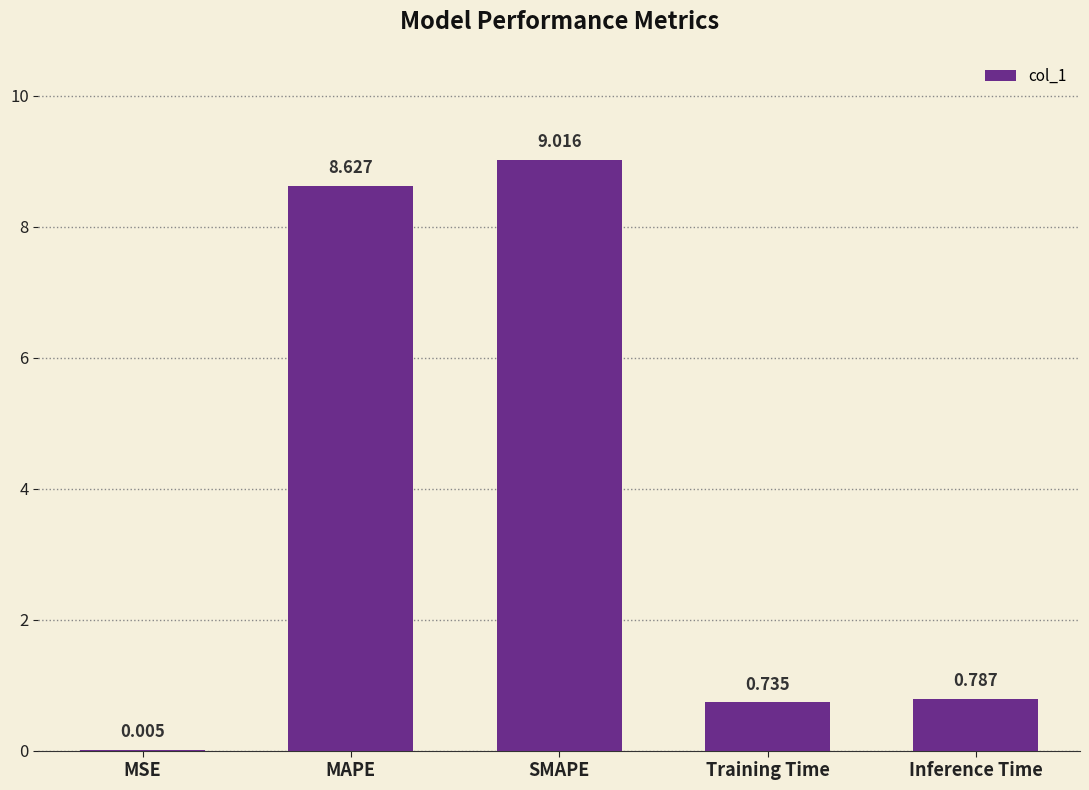

Where is the data nearest to the value 4?

Inference Time